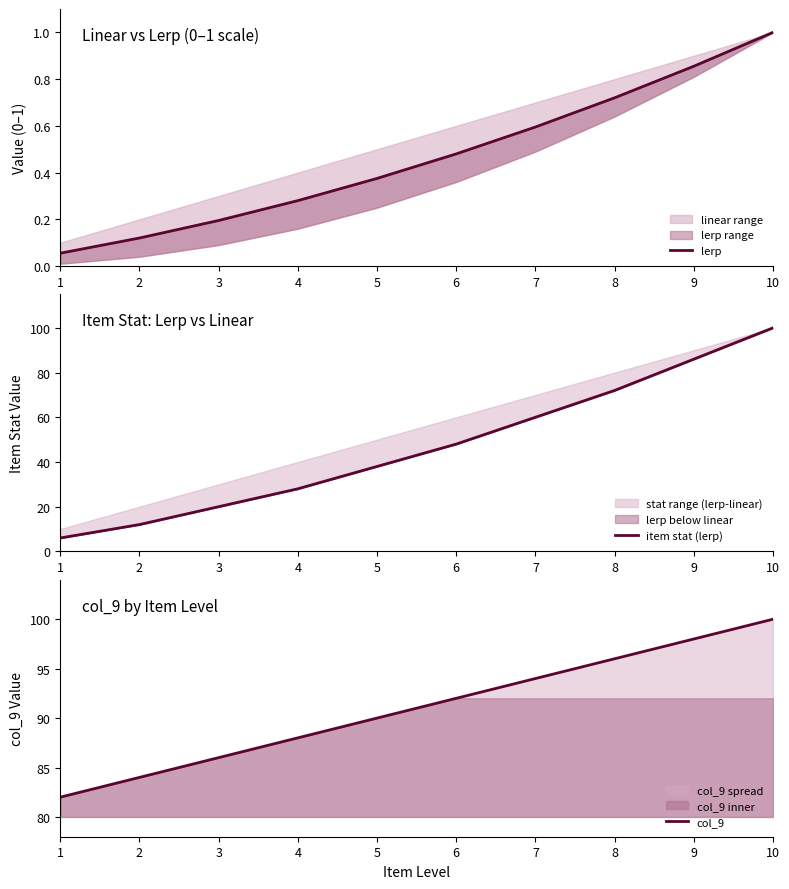

True or false: col_9 and item stat (lerp) intersect in this chart.

False